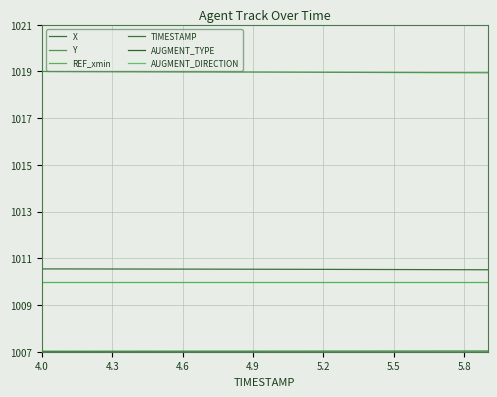

Reading left to right, list all the values displayed in this chart.

X: 1010.5	1010.5	1010.5	1010.5	1010.5	1010.5	1010.5	1010.5	1010.5	1010.5	1010.5	1010.5	1010.5	1010.5	1010.5	1010.5	1010.5	1010.5	1010.5	1010.5
Y: 1019.0	1019.0	1019.0	1019.0	1019.0	1019.0	1019.0	1019.0	1019.0	1019.0	1019.0	1019.0	1019.0	1019.0	1019.0	1019.0	1019.0	1019.0	1018.9	1018.9
REF_xmin: 1010.0	1010.0	1010.0	1010.0	1010.0	1010.0	1010.0	1010.0	1010.0	1010.0	1010.0	1010.0	1010.0	1010.0	1010.0	1010.0	1010.0	1010.0	1010.0	1010.0
TIMESTAMP: 1007.0	1007.0	1007.0	1007.0	1007.0	1007.0	1007.0	1007.0	1007.0	1007.0	1007.0	1007.0	1007.0	1007.0	1007.0	1007.0	1007.0	1007.0	1007.0	1007.0
AUGMENT_TYPE: 1007.0	1007.0	1007.0	1007.0	1007.0	1007.0	1007.0	1007.0	1007.0	1007.0	1007.0	1007.0	1007.0	1007.0	1007.0	1007.0	1007.0	1007.0	1007.0	1007.0
AUGMENT_DIRECTION: 1007.0	1007.0	1007.0	1007.0	1007.0	1007.0	1007.0	1007.0	1007.0	1007.0	1007.0	1007.0	1007.0	1007.0	1007.0	1007.0	1007.0	1007.0	1007.0	1007.0